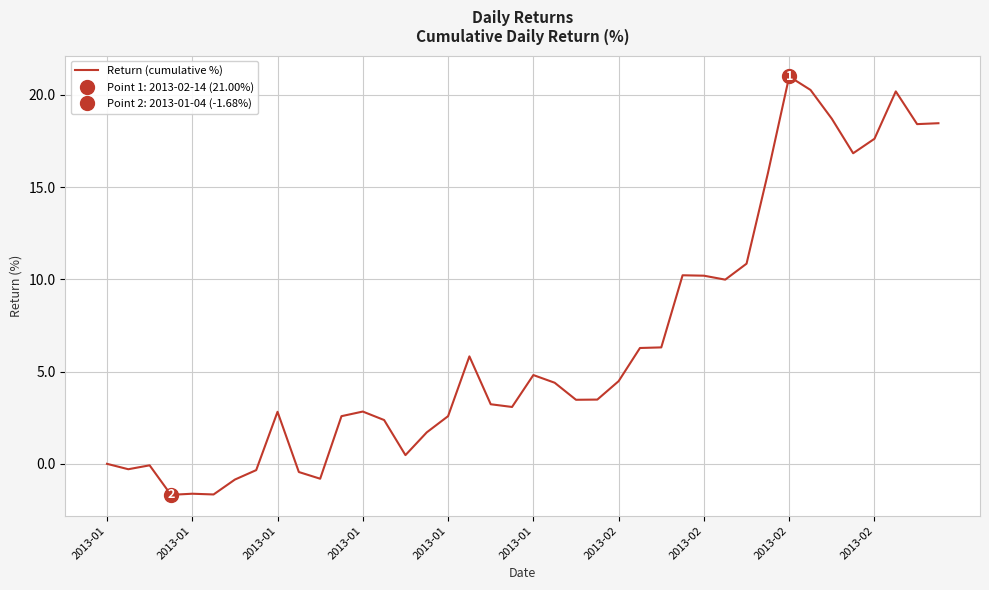

Count the number of values greater than 3.

23